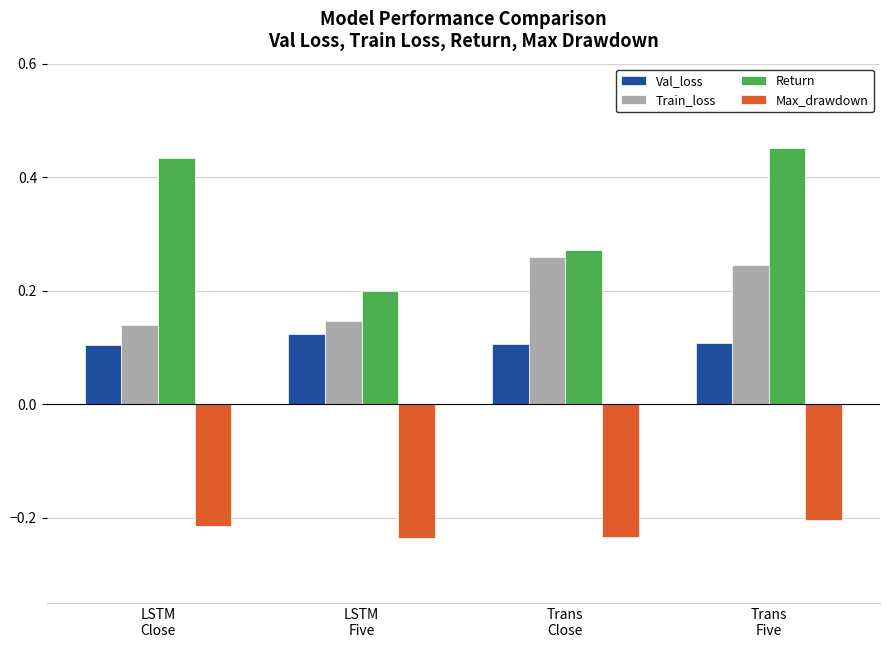

At how many categories does at least one series exceed 0?

4